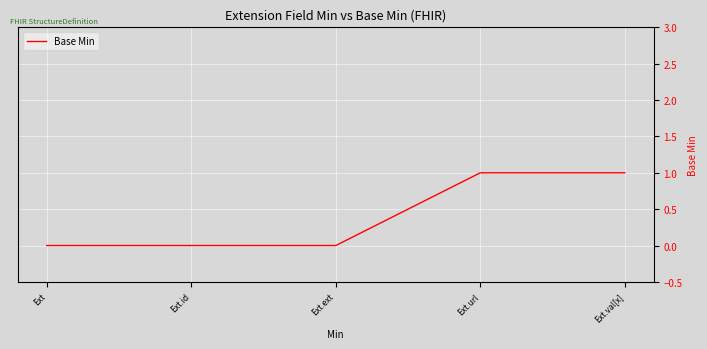

The value at Ext.ext is -1. True or false?

False